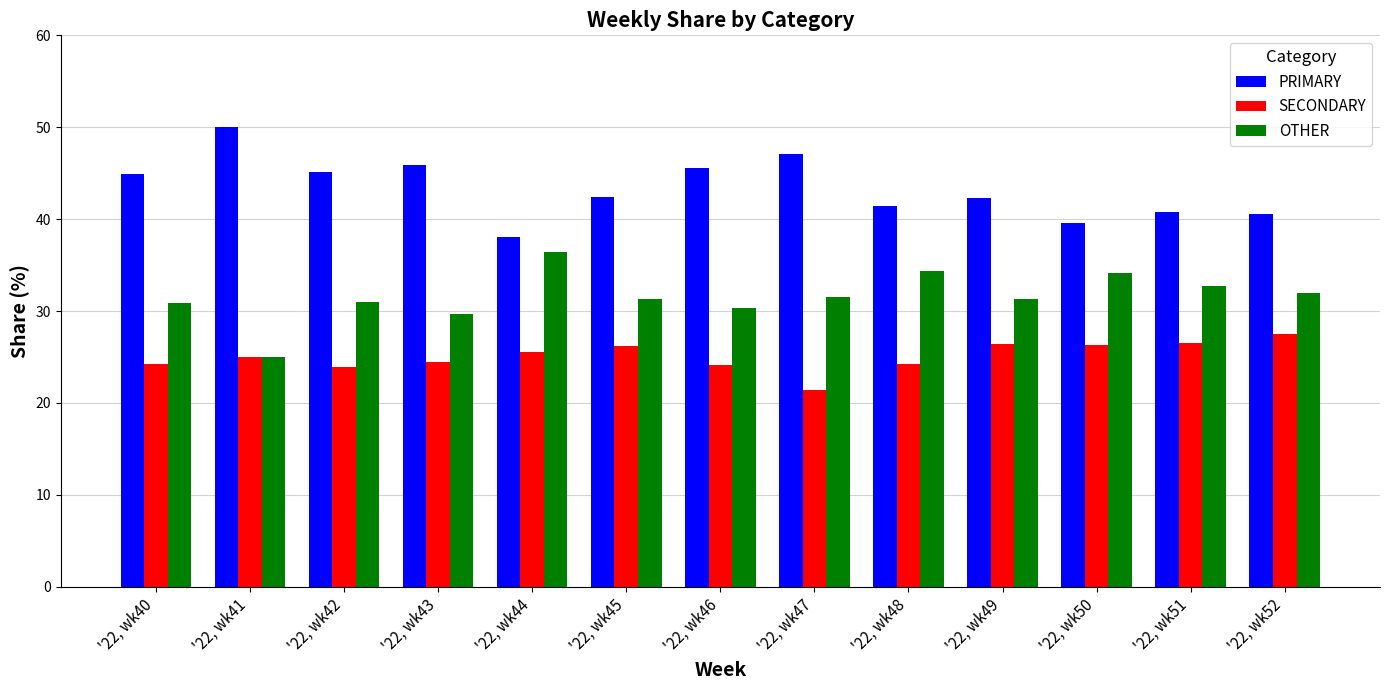

What is the total value across all series at '22, wk52?

100.0